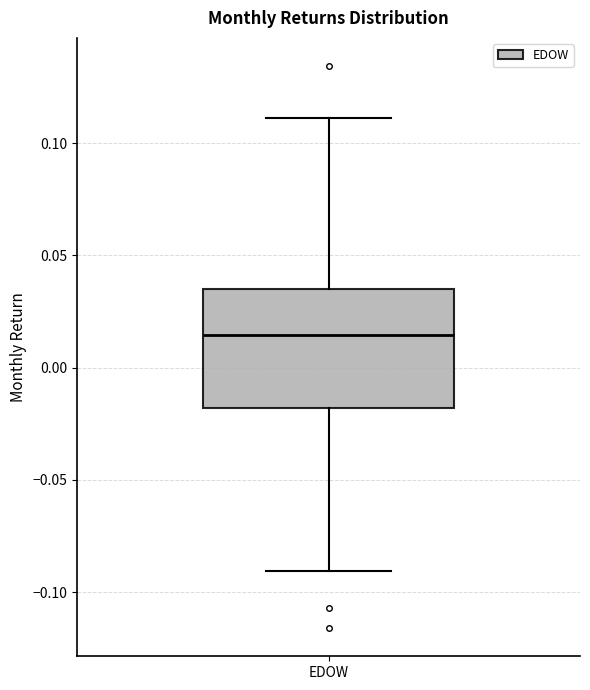

Read this box plot against the y-axis: the position of the median line, the range covered by the box, and the ends of both whiskers. The values are not printed on the chart, so give them approximately, as read against the axis.

median 0.015, box -0.020 to 0.035, whiskers -0.090 to 0.110